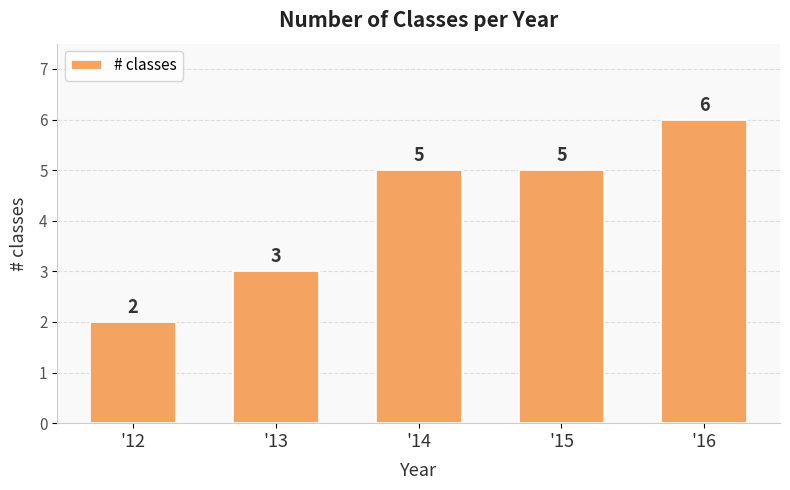

How many data points are less than 5?

2